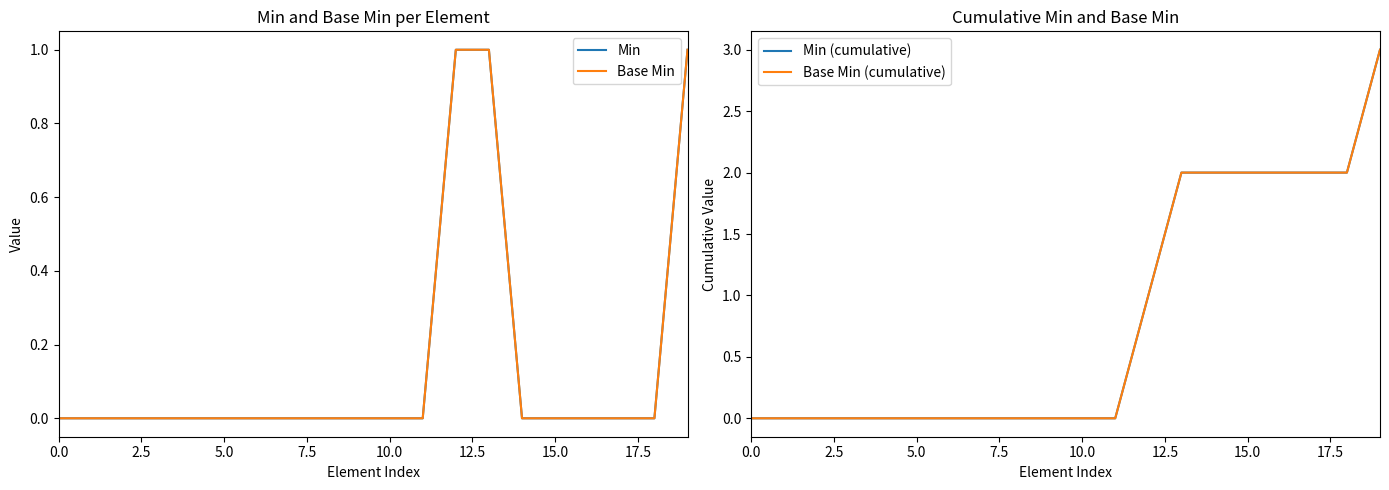

True or false: Min has a value of 0 at 0.0.

True